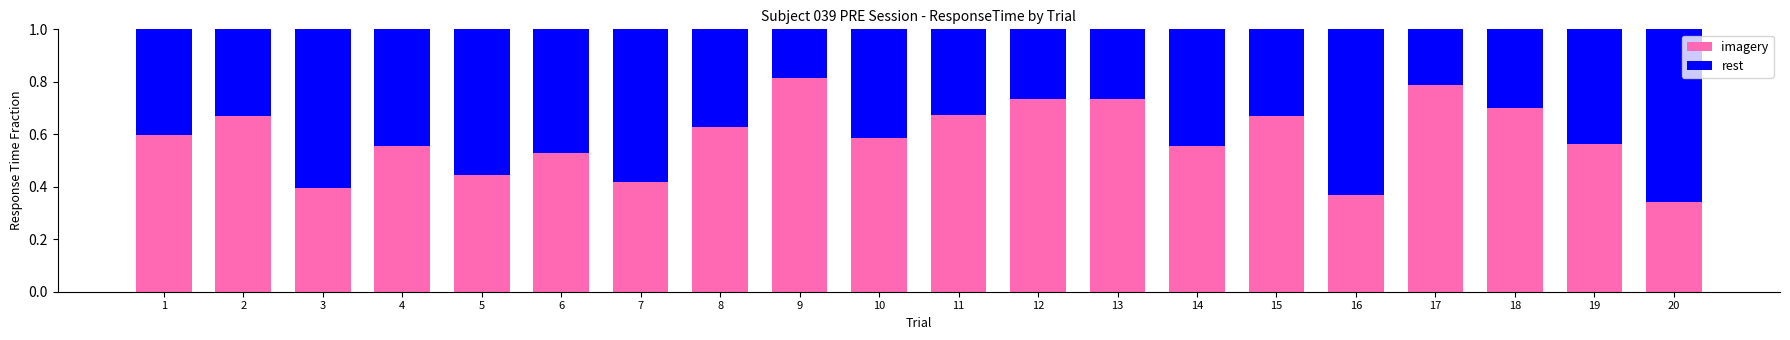

What is the sum of the imagery values at 3 and 13?

1.1